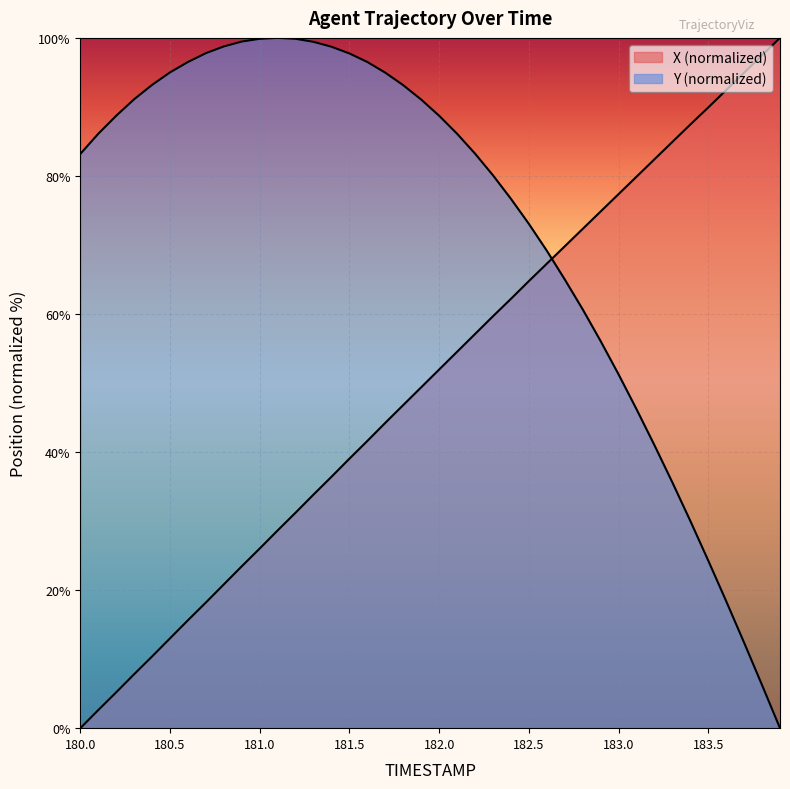

Reading left to right, extract all data points from this chart.

X: 180.0=0.0	180.1=2.6	180.2=5.2	180.3=7.8	180.4=10.4	180.5=13.0	180.6=15.6	180.7=18.2	180.8=20.8	180.9=23.5	181.0=26.0	181.1=28.7	181.2=31.2	181.3=33.8	181.4=36.4	181.5=39.0	181.6=41.6	181.7=44.2	181.8=46.8	181.9=49.4	182.0=52.0	182.1=54.5	182.2=57.1	182.3=59.7	182.4=62.2	182.5=64.8	182.6=67.3	182.7=69.8	182.8=72.3	182.9=74.8	183.0=77.4	183.1=79.9	183.2=82.4	183.3=84.9	183.4=87.4	183.5=89.9	183.6=92.4	183.7=95.0	183.8=97.5	183.9=100.0
Y: 180.0=83.2	180.1=86.1	180.2=88.7	180.3=91.1	180.4=93.2	180.5=95.0	180.6=96.5	180.7=97.8	180.8=98.8	180.9=99.5	181.0=99.9	181.1=100.0	181.2=99.9	181.3=99.4	181.4=98.7	181.5=97.7	181.6=96.5	181.7=95.0	181.8=93.1	181.9=91.1	182.0=88.7	182.1=86.1	182.2=83.2	182.3=80.1	182.4=76.7	182.5=73.1	182.6=69.2	182.7=65.0	182.8=60.7	182.9=56.1	183.0=51.3	183.1=46.2	183.2=41.0	183.3=35.6	183.4=30.0	183.5=24.3	183.6=18.4	183.7=12.4	183.8=6.2	183.9=0.0